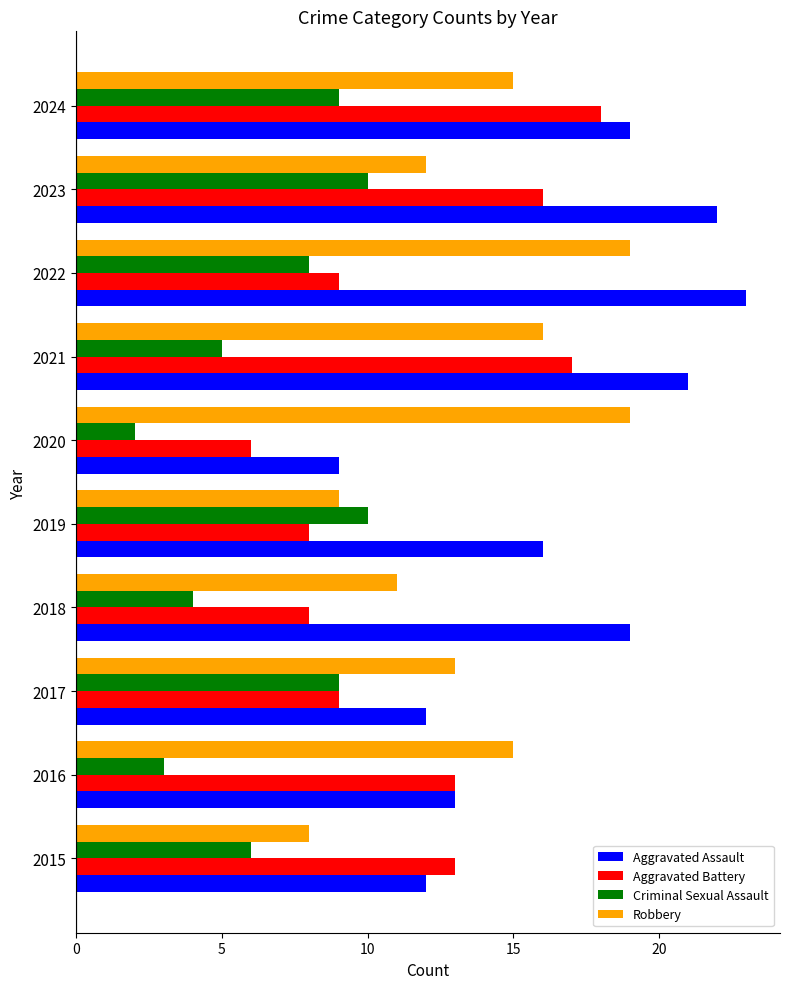

What is the difference between the maximum and second lowest values in the Criminal Sexual Assault series?

7